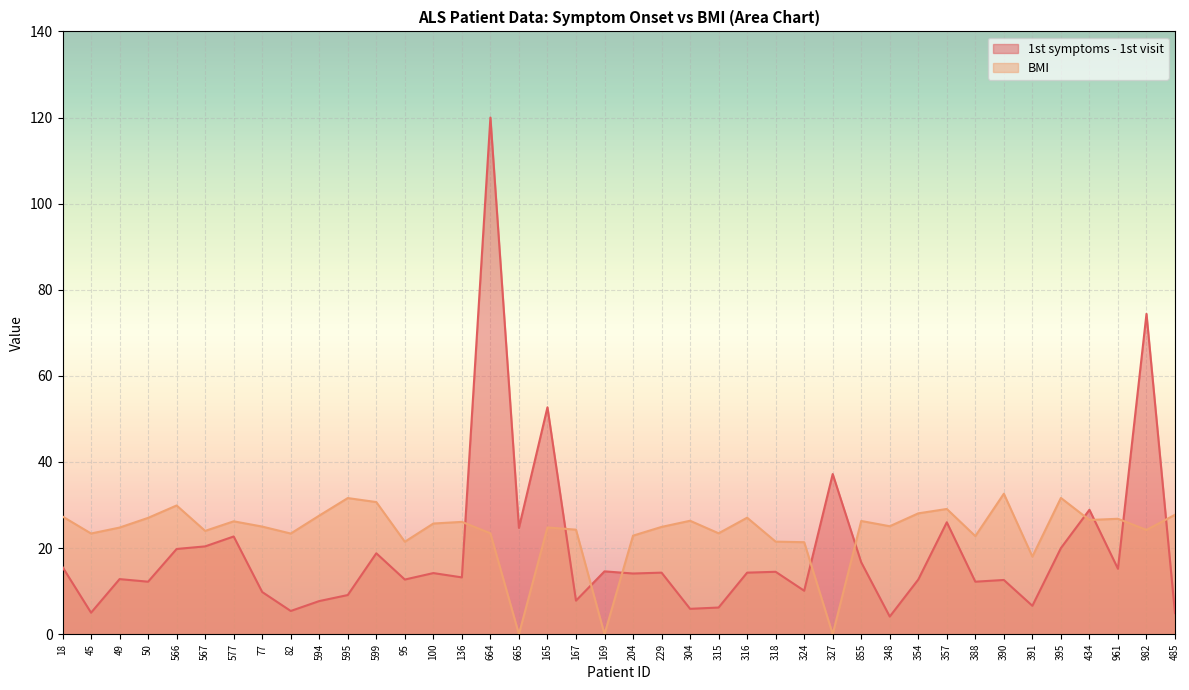

At which label is BMI closest to 16?

391